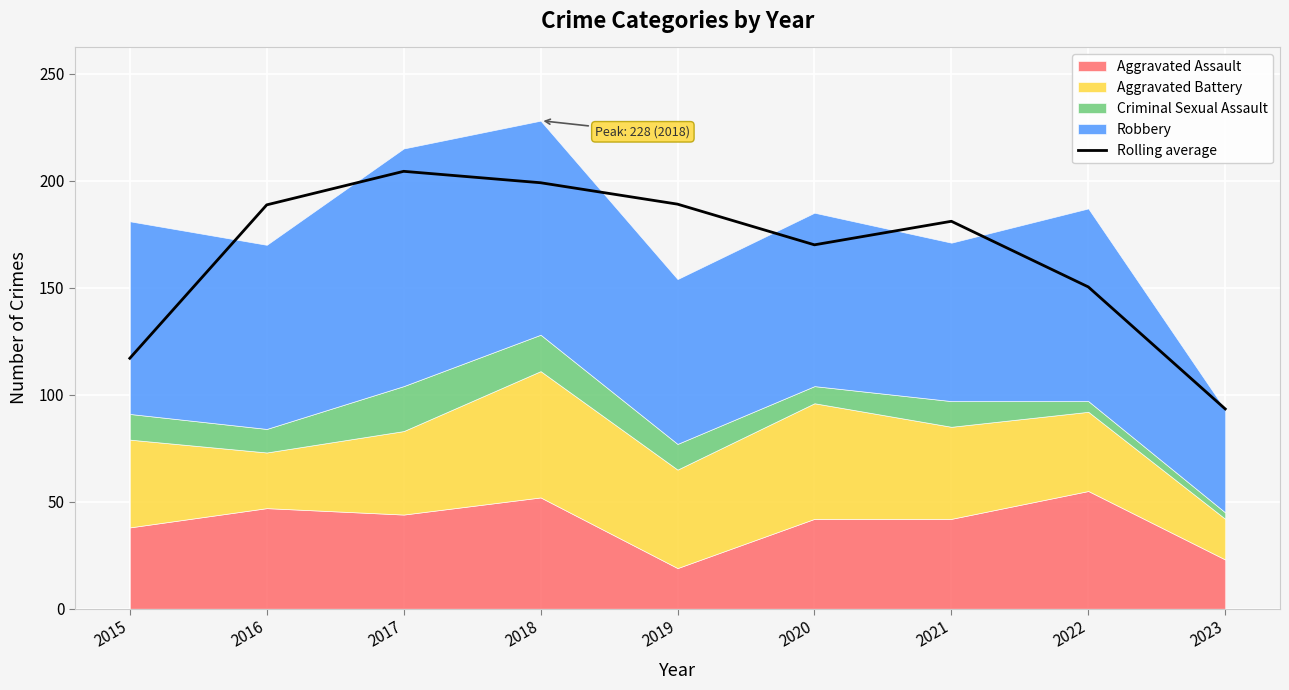

At which category does the chart reach its peak across all series?

2017